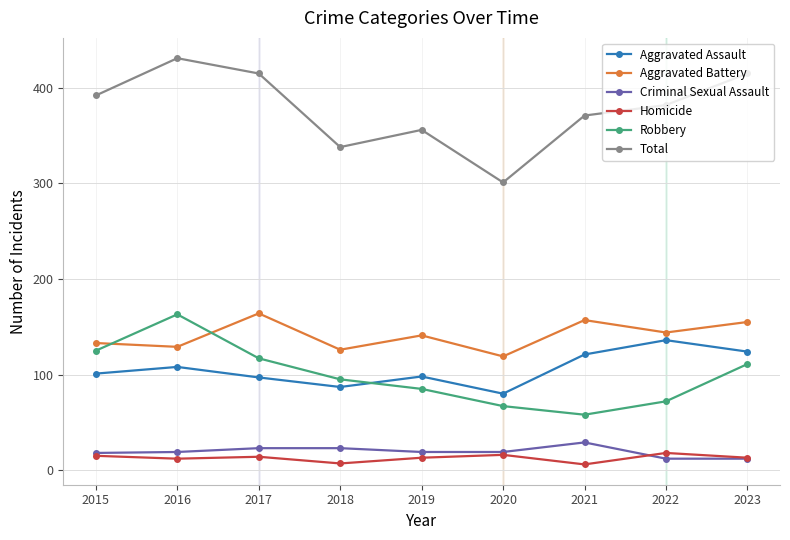

Between 2016 and 2020, which series saw the biggest shift?

Total